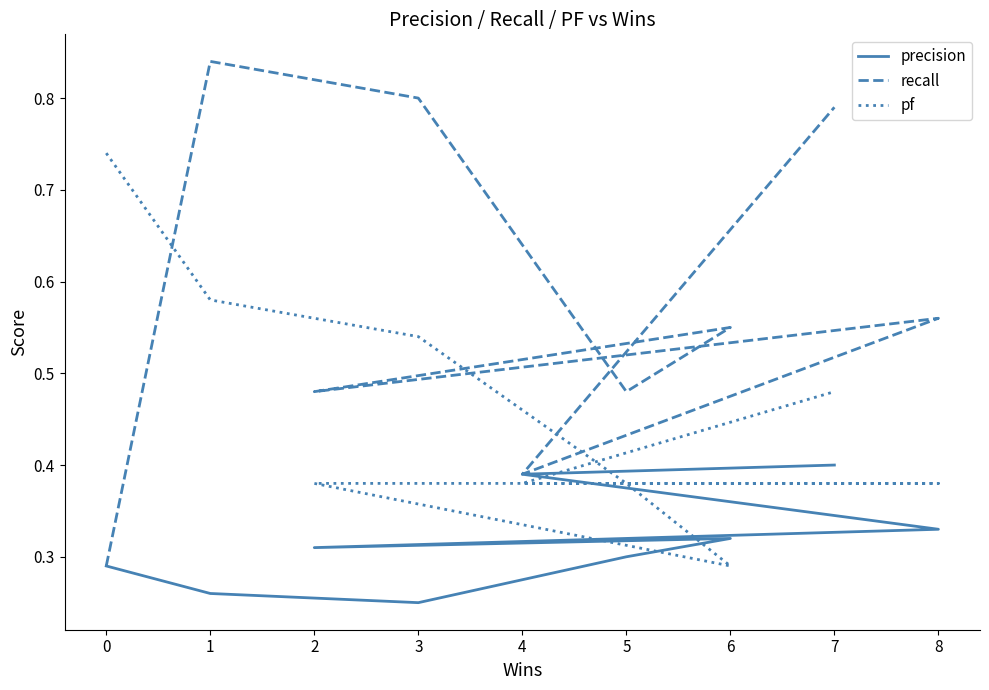

True or false: recall and pf intersect in this chart.

True